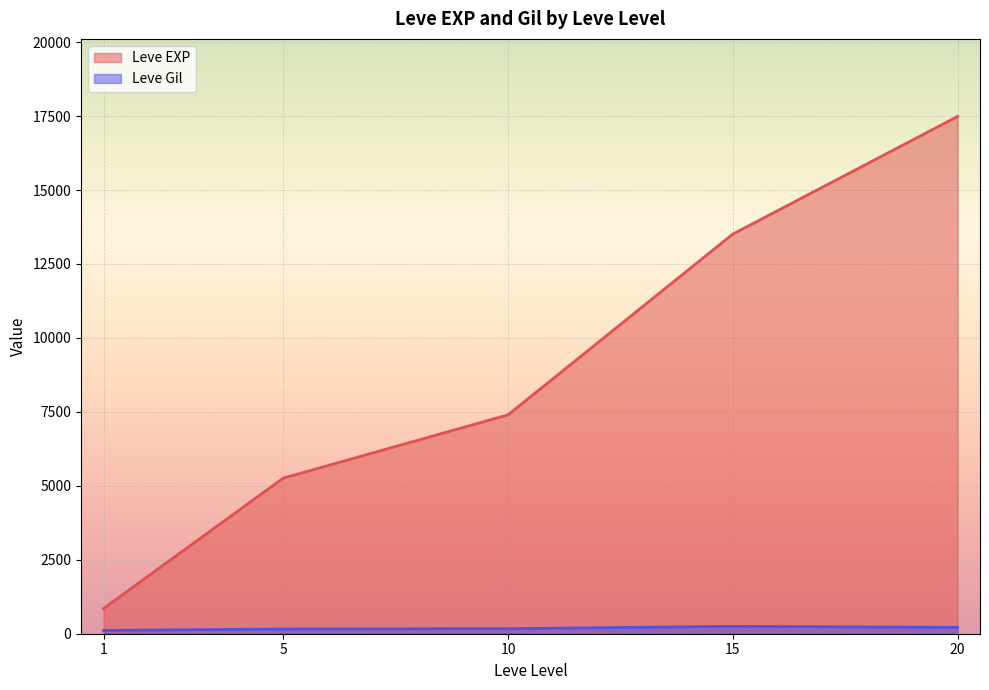

Rank the series at 1 from lowest to highest value.

Leve Gil, Leve EXP